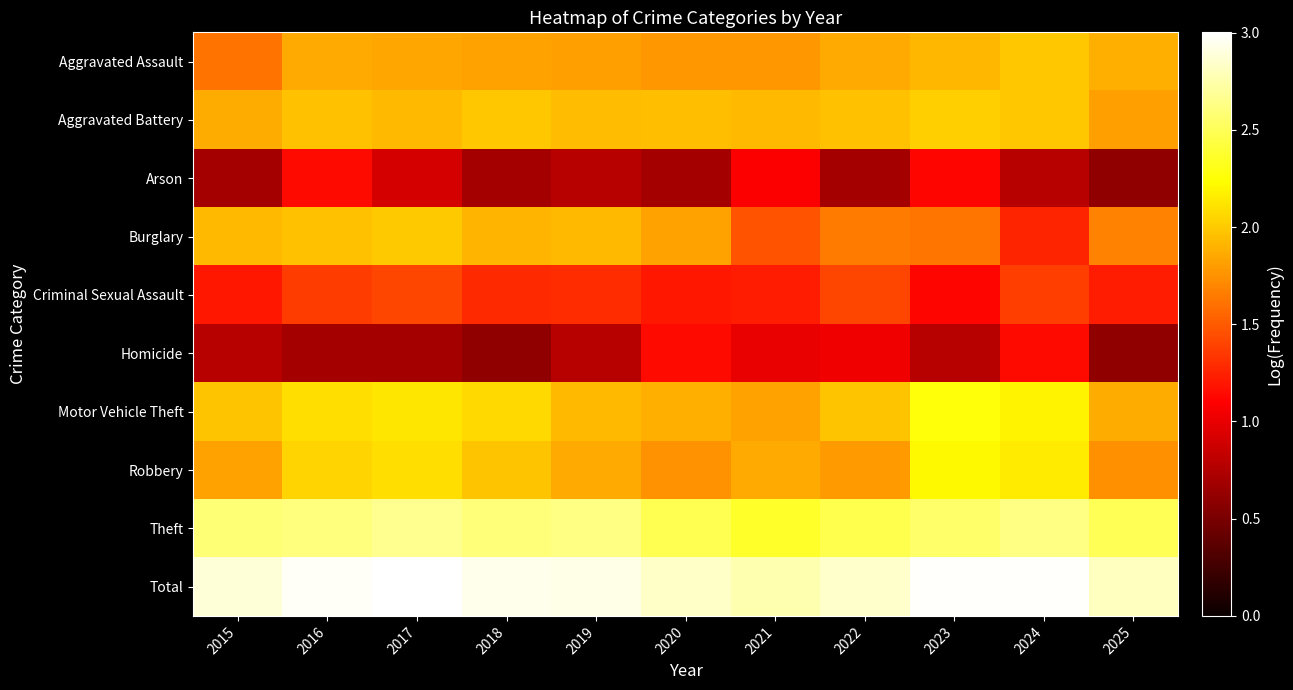

What is the smallest value displayed?

0.6